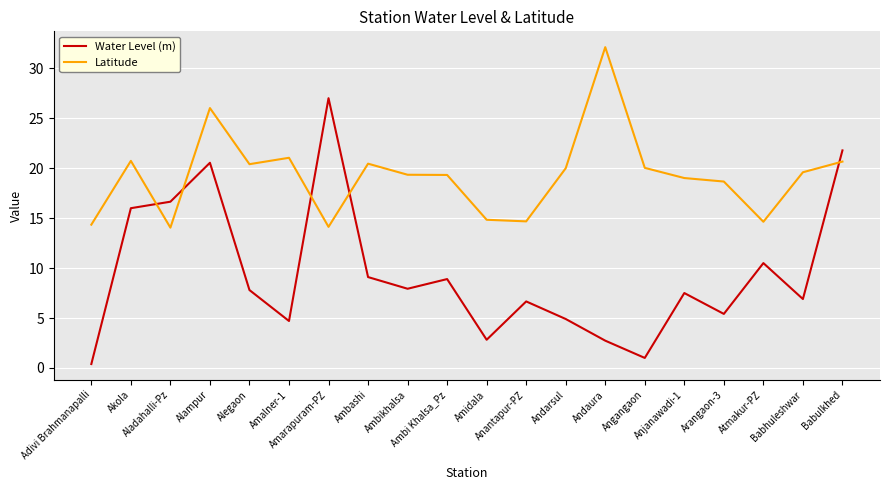

True or false: Water Level (m) has a value of 4.7 at Amalner-1.

True